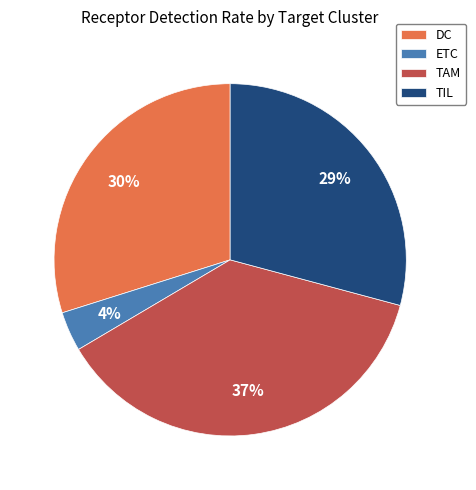

To the nearest percent, what portion does ETC represent?

4%